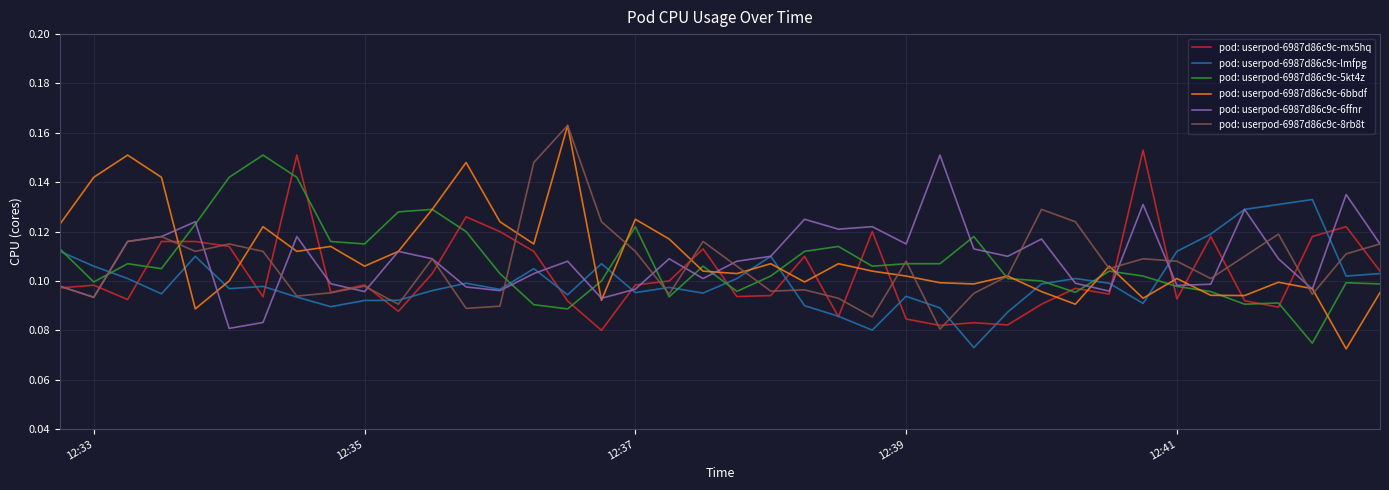

Which series has the widest spread of values?

pod: userpod-6987d86c9c-6bbdf